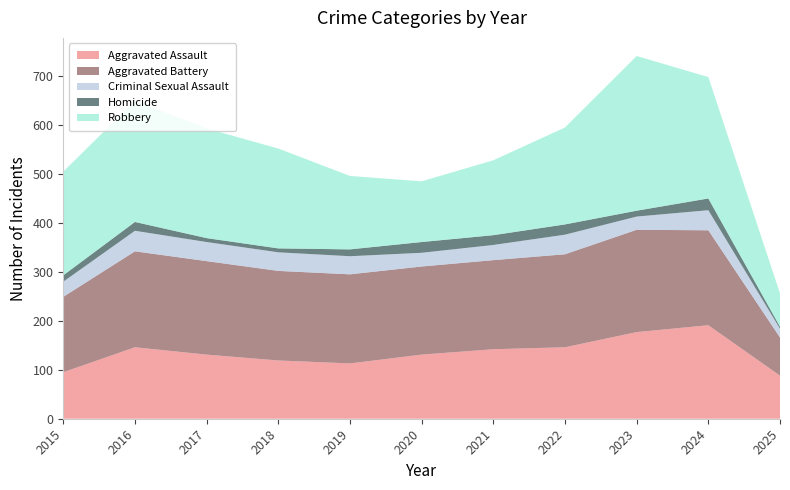

Reading left to right, what are all the values shown in this chart?

Aggravated Assault: 2015=95	2016=146	2017=131	2018=119	2019=113	2020=131	2021=142	2022=146	2023=177	2024=191	2025=88
Aggravated Battery: 2015=154	2016=196	2017=191	2018=183	2019=182	2020=180	2021=182	2022=190	2023=209	2024=194	2025=78
Criminal Sexual Assault: 2015=31	2016=42	2017=39	2018=38	2019=37	2020=28	2021=31	2022=40	2023=27	2024=41	2025=18
Homicide: 2015=13	2016=18	2017=8	2018=8	2019=14	2020=22	2021=20	2022=21	2023=12	2024=24	2025=4
Robbery: 2015=212	2016=247	2017=224	2018=204	2019=150	2020=124	2021=153	2022=198	2023=316	2024=248	2025=68